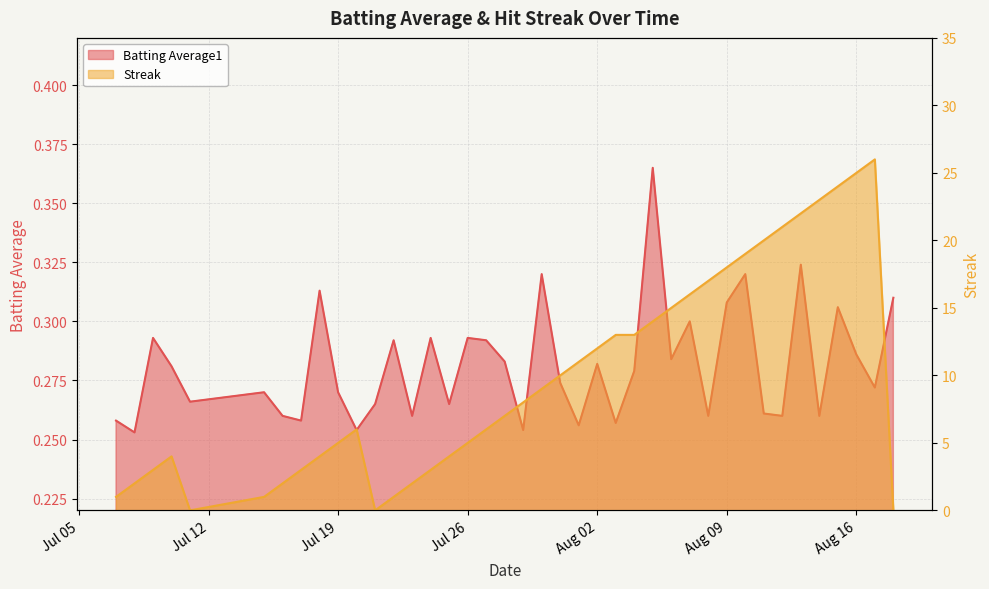

How many interior local valleys does the Streak series have?

2